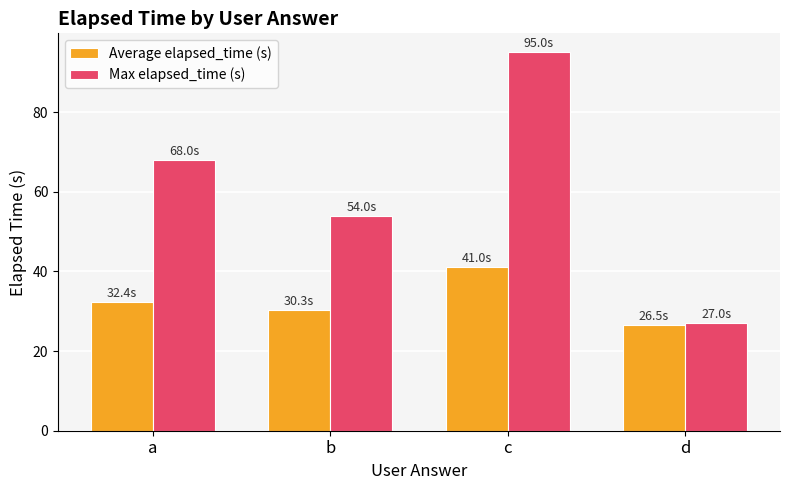

Which series changed the most between a and d?

Max elapsed_time (s)